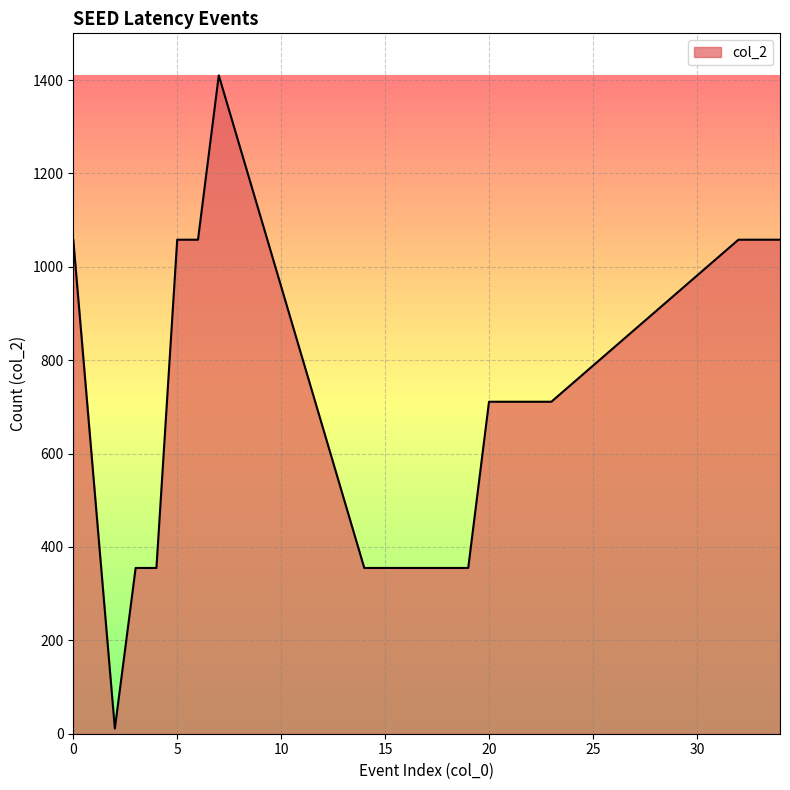

What is the difference between the maximum and minimum values?

1399